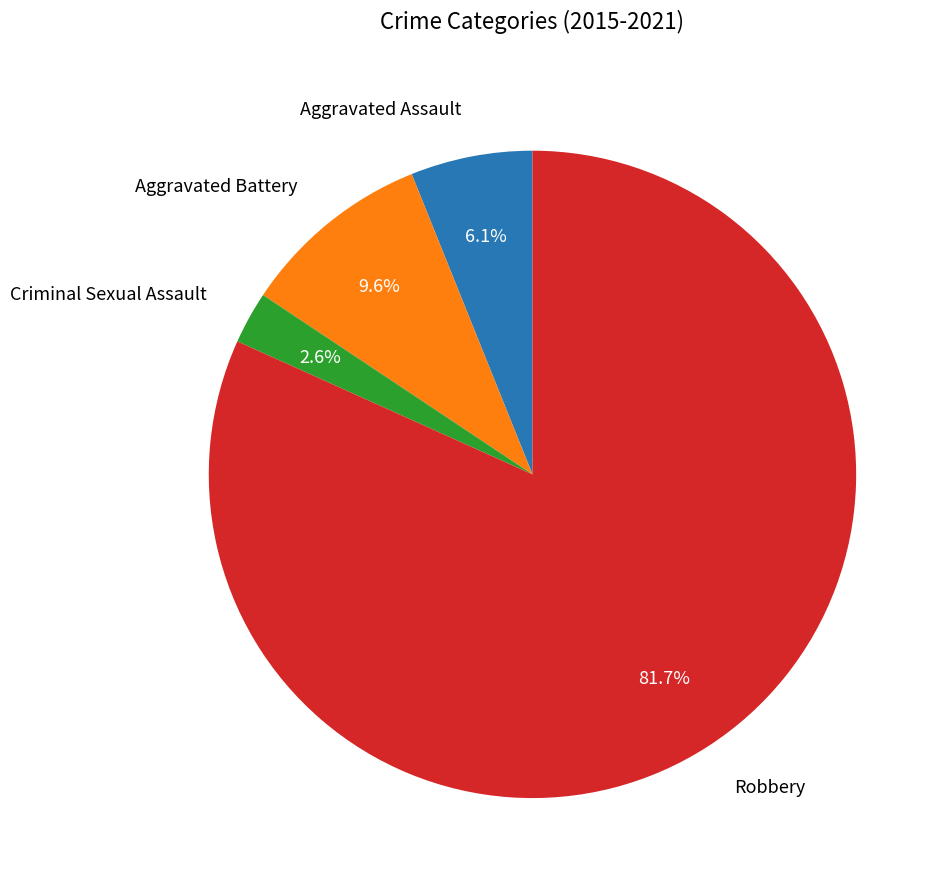

To the nearest percent, what percentage of the pie is Aggravated Assault?

6%